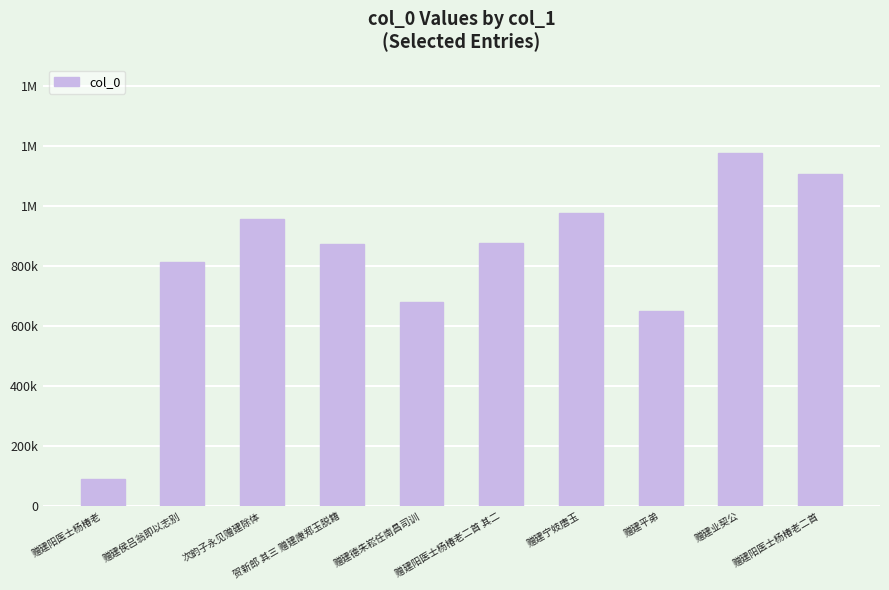

What is the maximum value shown in the chart?

1177898